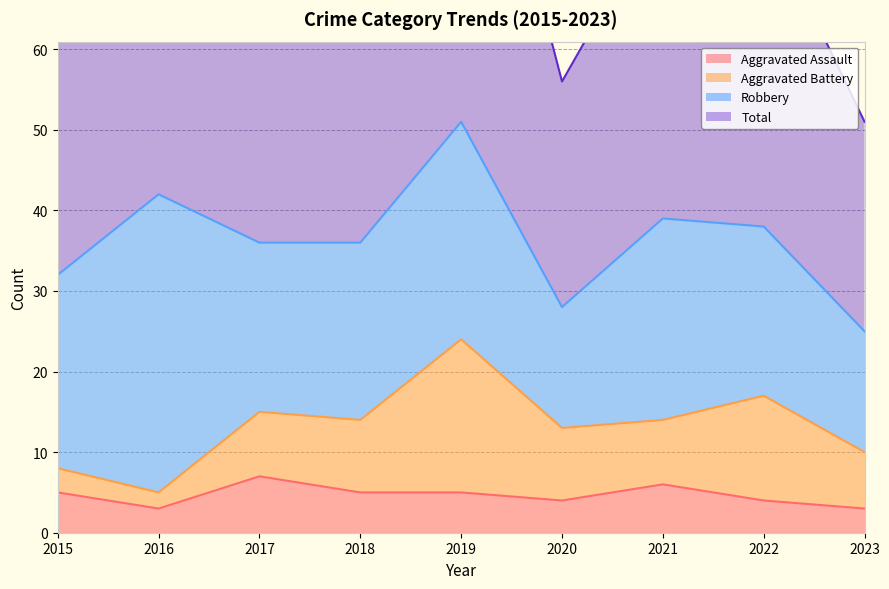

Which category has the lowest value across all series?

2016